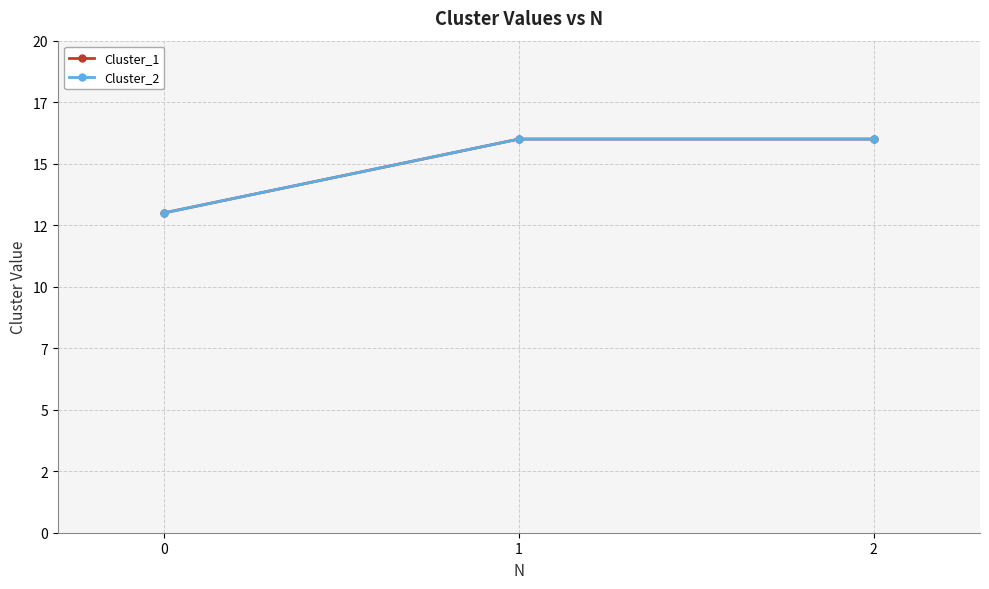

Is this an area chart (filled region under the line)?

No